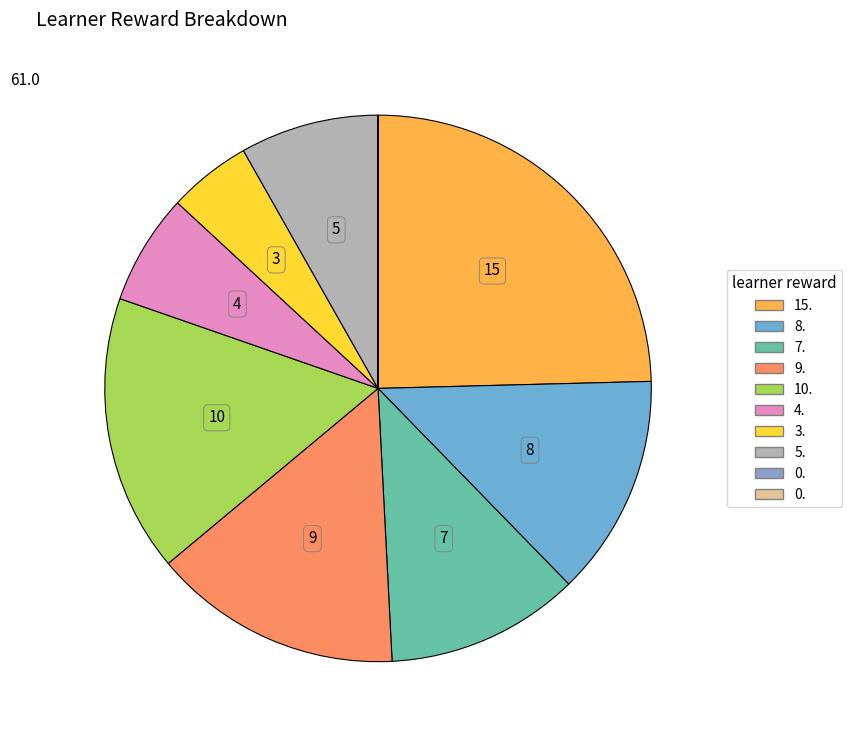

Rank the categories by value from lowest to highest.

0., 0., 3., 4., 5., 7., 8., 9., 10., 15.